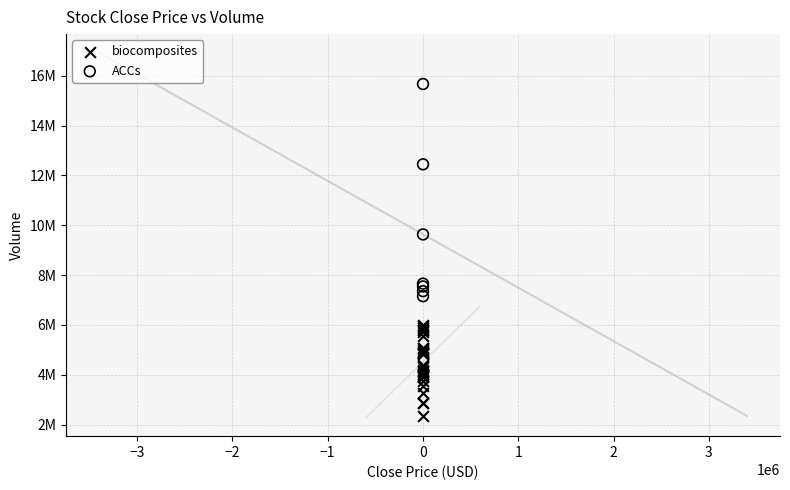

Which series reaches the minimum Y coordinate?

biocomposites